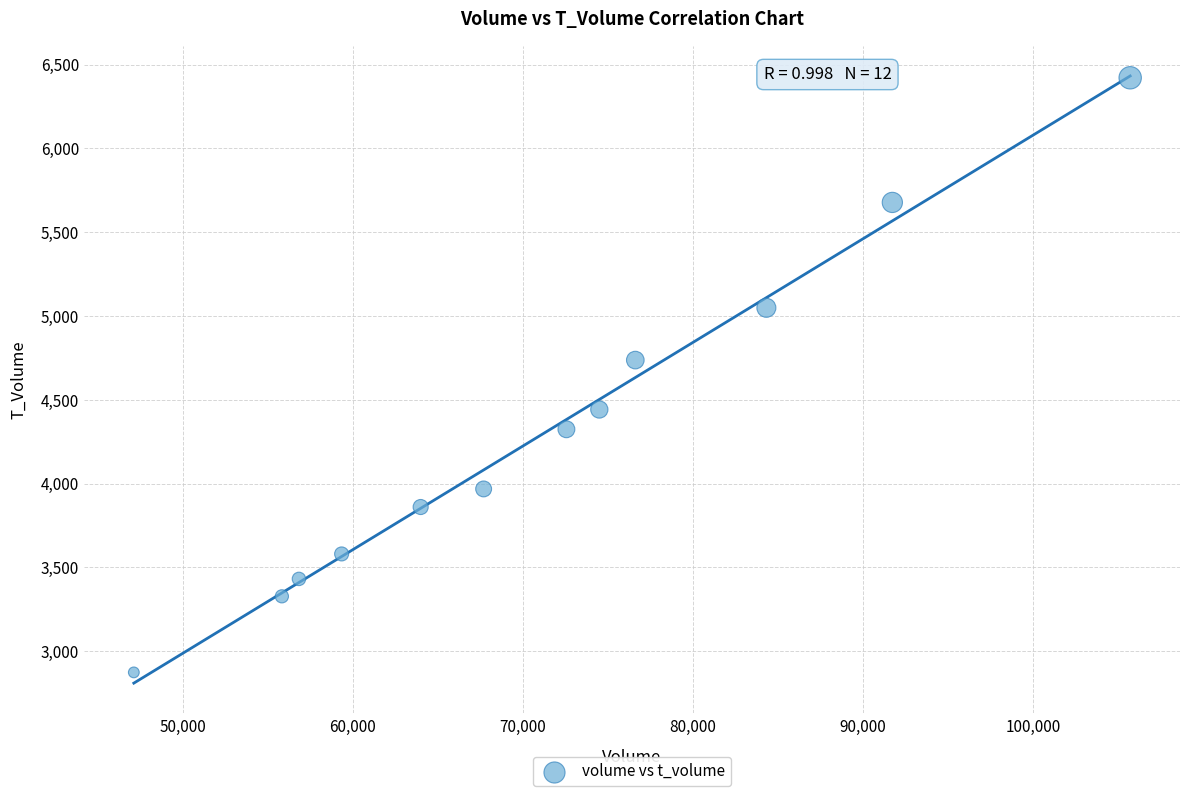

What Y value in the scatter plot is closest to 4647?

4737